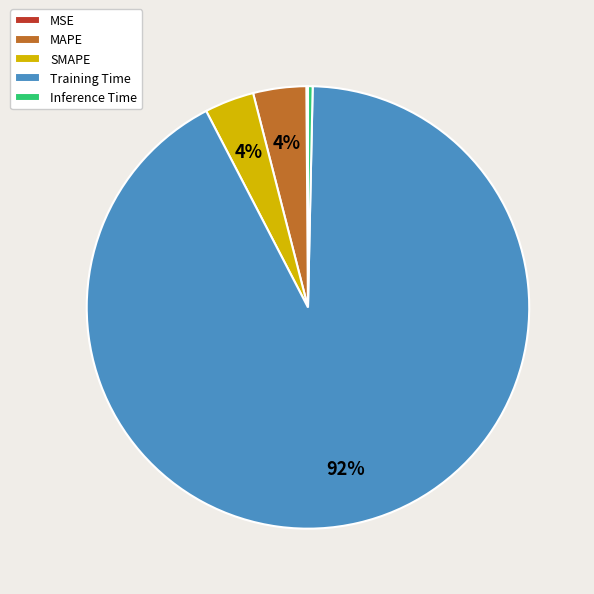

Do SMAPE and Inference Time together represent more than half of the pie?

No